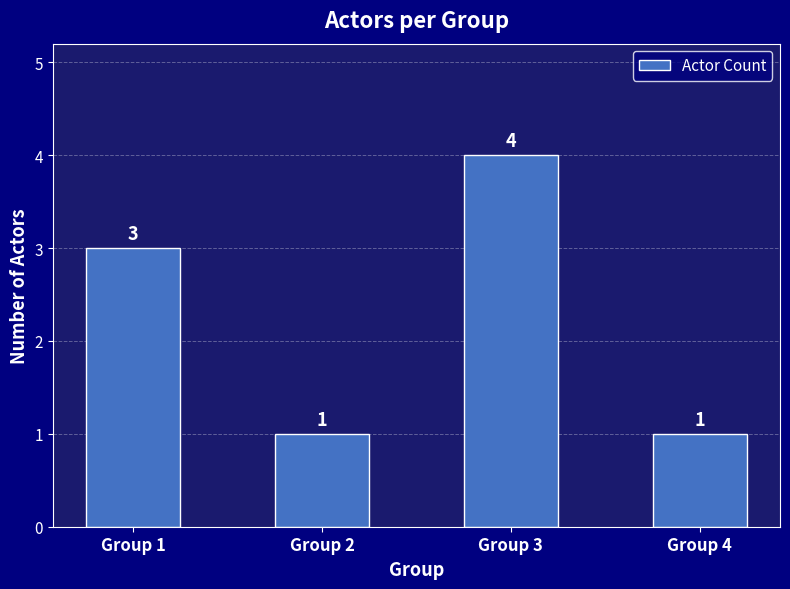

What value does the data have at Group 3?

4